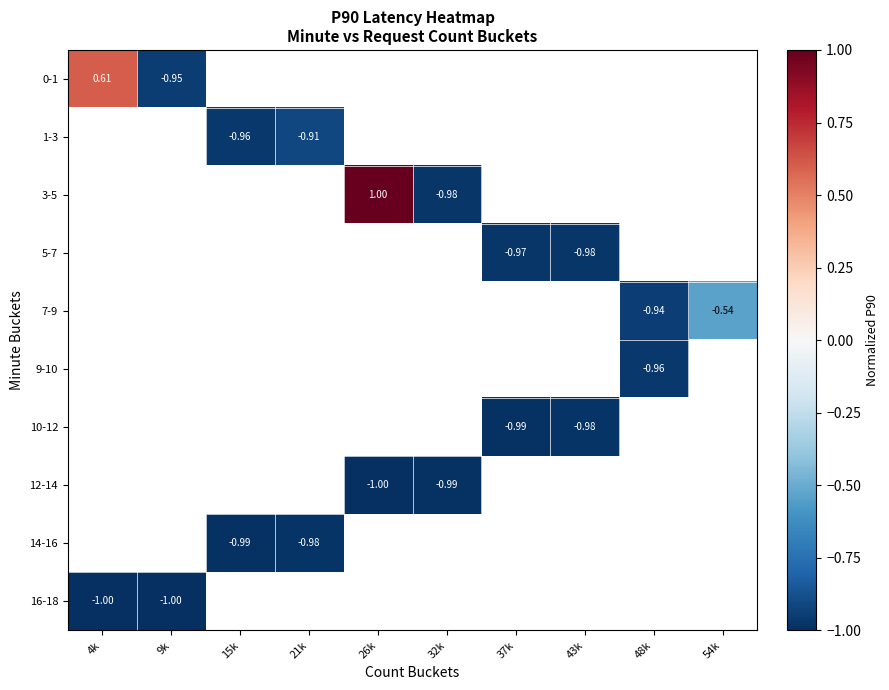

Which label corresponds to the largest value in the chart?

26k